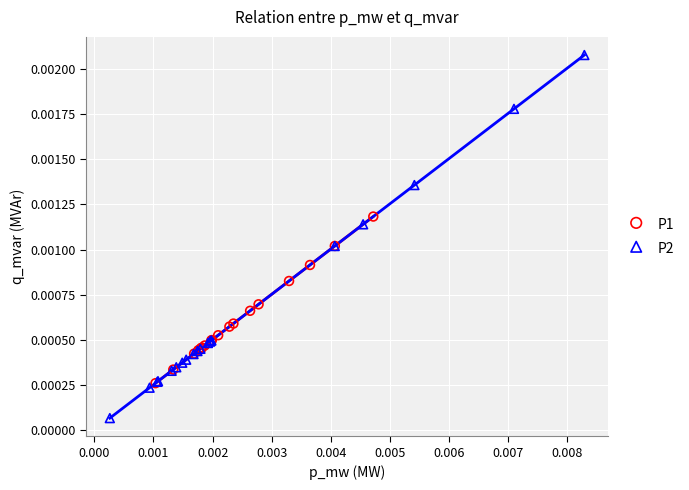

Which series contains the highest Y value?

P2